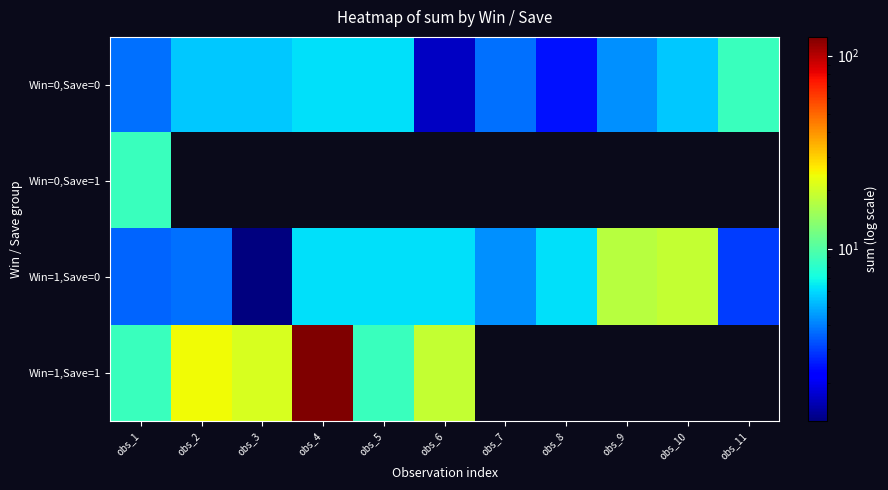

What is the maximum value shown in the chart?

125.2